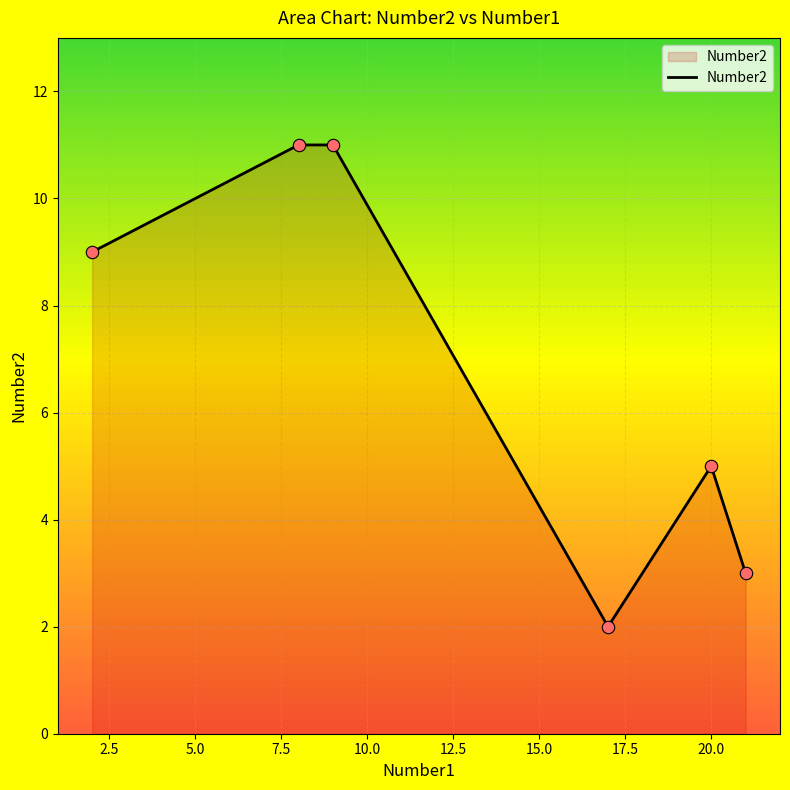

True or false: the data has more than 2 interior local peaks.

False